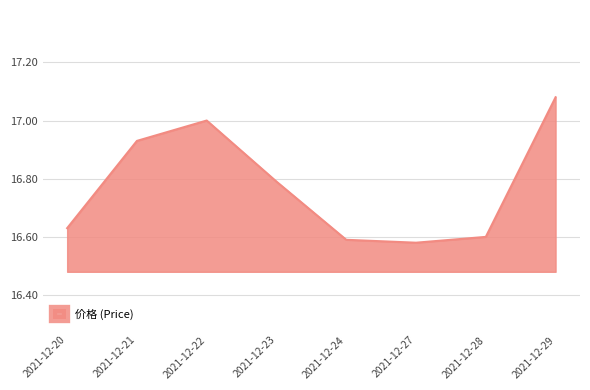

True or false: the data has more than 2 interior local peaks.

False